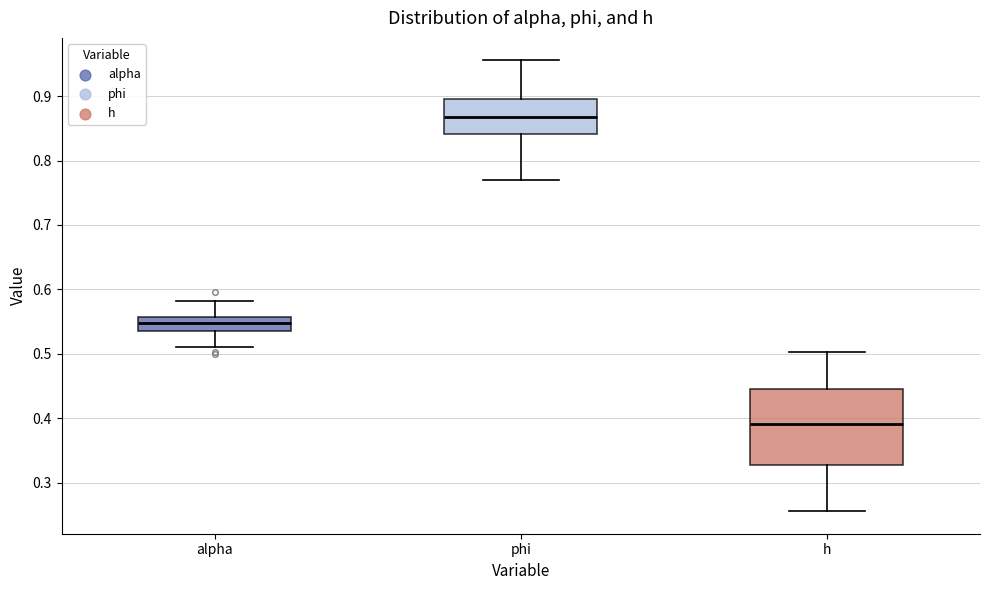

Reading left to right, read every box against the y-axis: the position of its median line, the range the box covers, and the ends of its whiskers. The values are not printed on the chart, so give them approximately, as read against the axis.

alpha: median 0.55, box 0.54 to 0.56, whiskers 0.51 to 0.58
phi: median 0.87, box 0.84 to 0.90, whiskers 0.77 to 0.96
h: median 0.39, box 0.33 to 0.45, whiskers 0.26 to 0.50